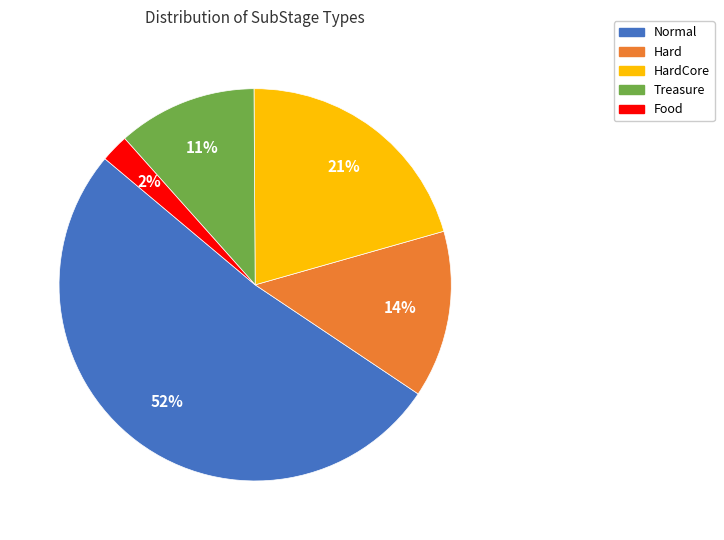

To the nearest percent, what is the average slice percentage?

20%